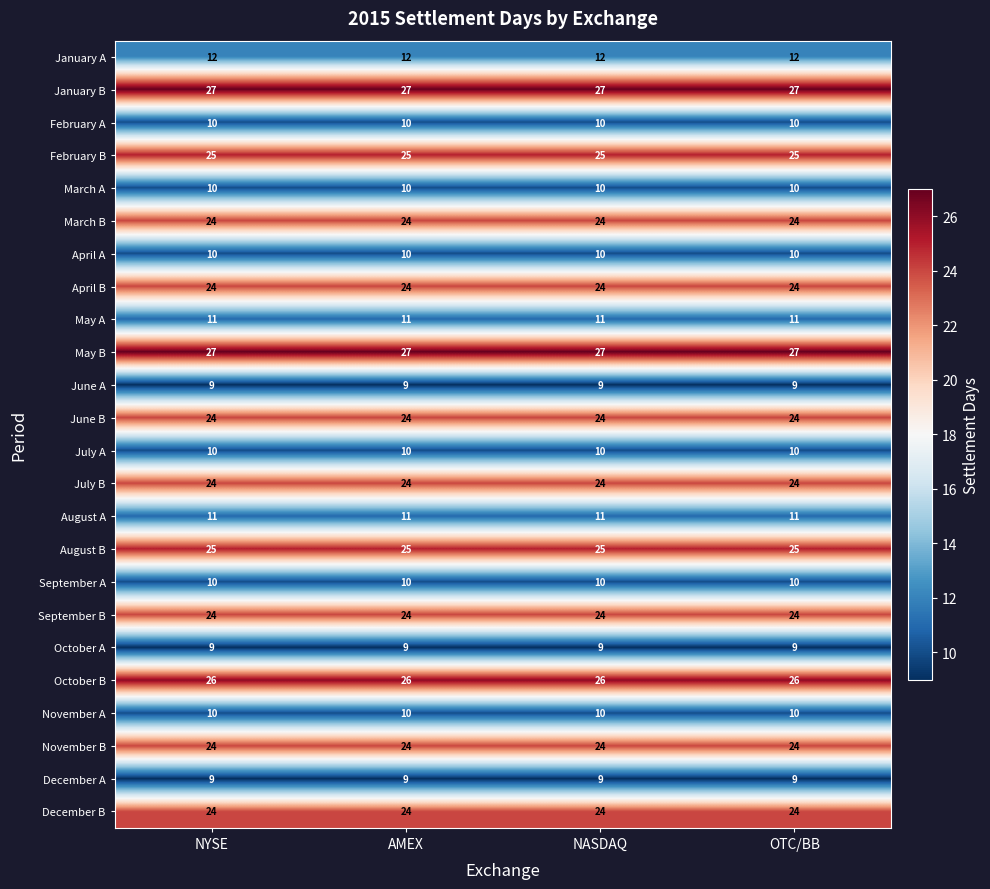

Is it true that September B equals 24 at AMEX?

True